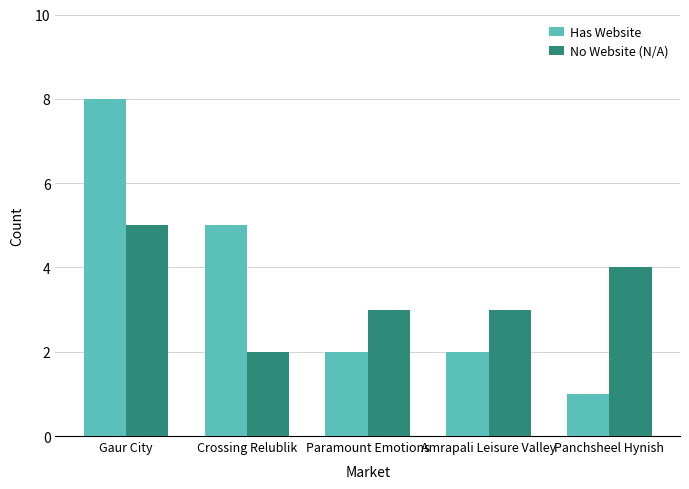

How many series are shown in this chart?

2